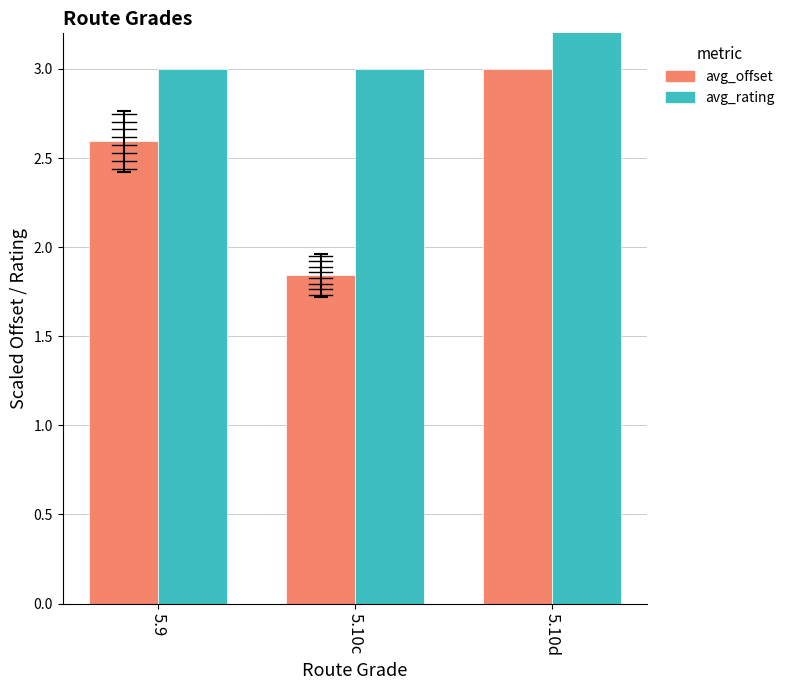

At how many categories does at least one series exceed 3?

1